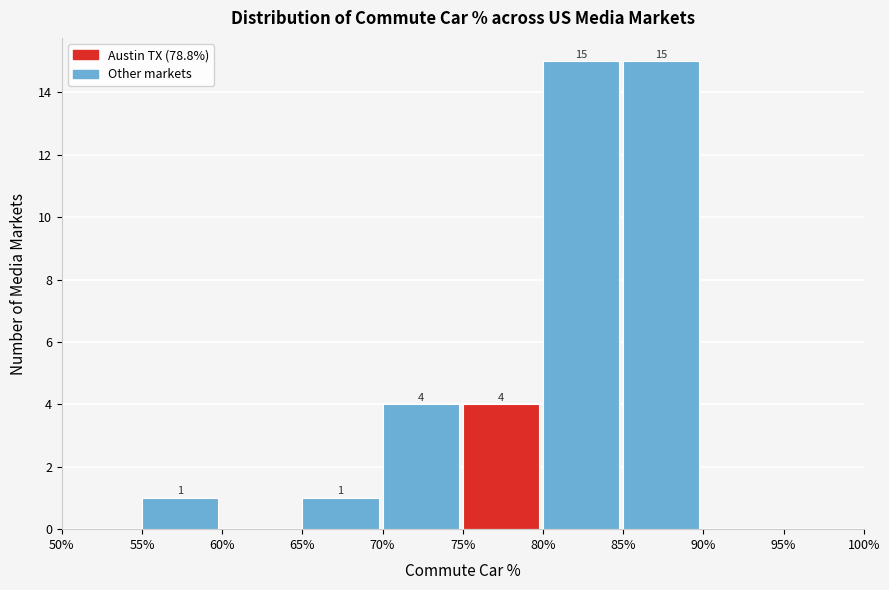

Reading left to right, list all the values displayed in this chart.

50%=0	55%=1	60%=0	65%=1	70%=4	75%=4	80%=15	85%=15	90%=0	95%=0